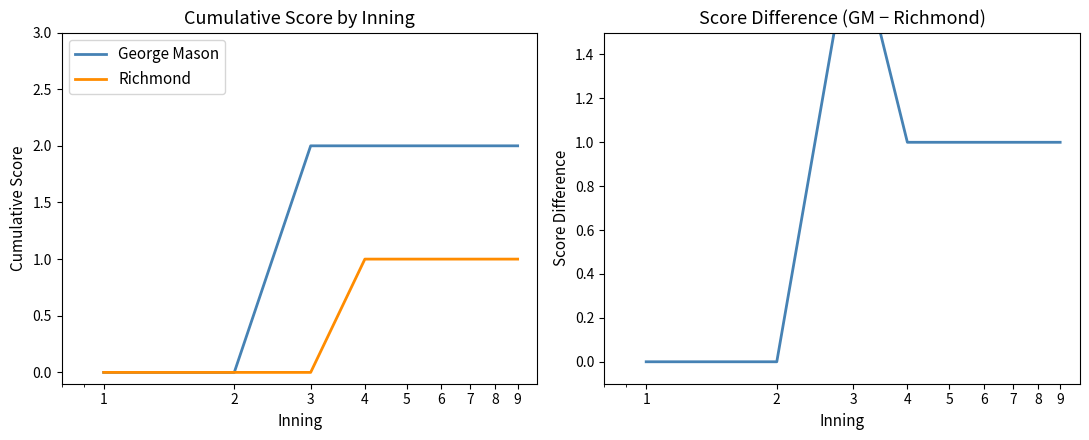

What is the difference between the highest and lowest values at 8?

1